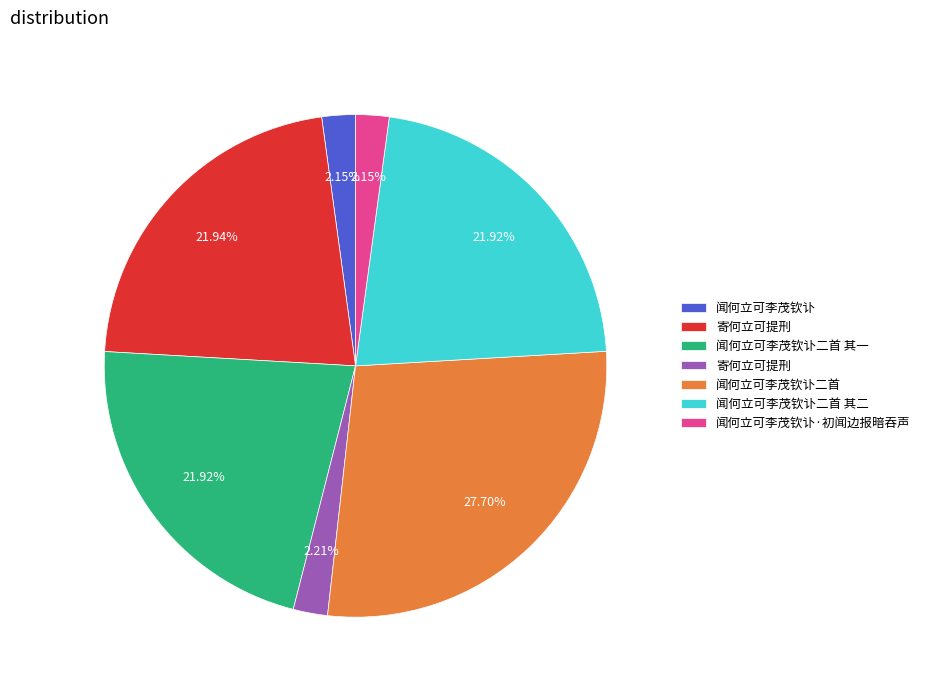

How many slices are in this pie chart?

7